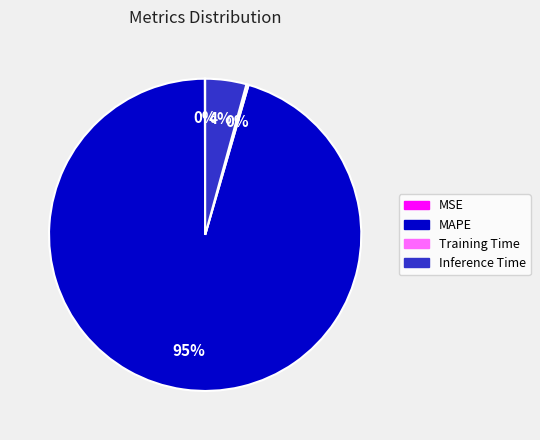

The MAPE slice represents 95% of the pie. True or false?

True